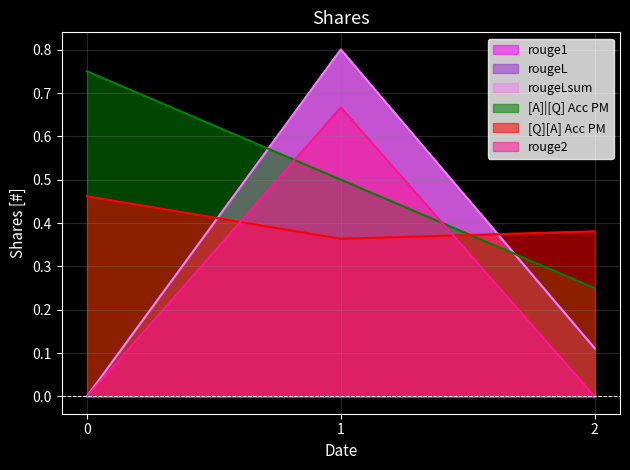

Count the rougeLsum values in the range 0 to 1.

3